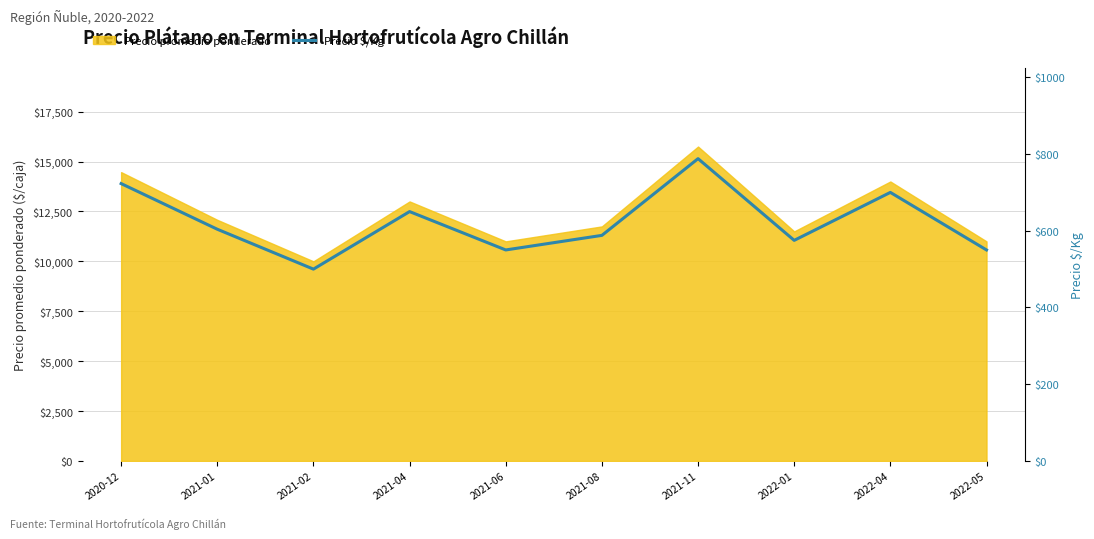

How many interior local valleys (lower than both neighbors) does the data have?

3